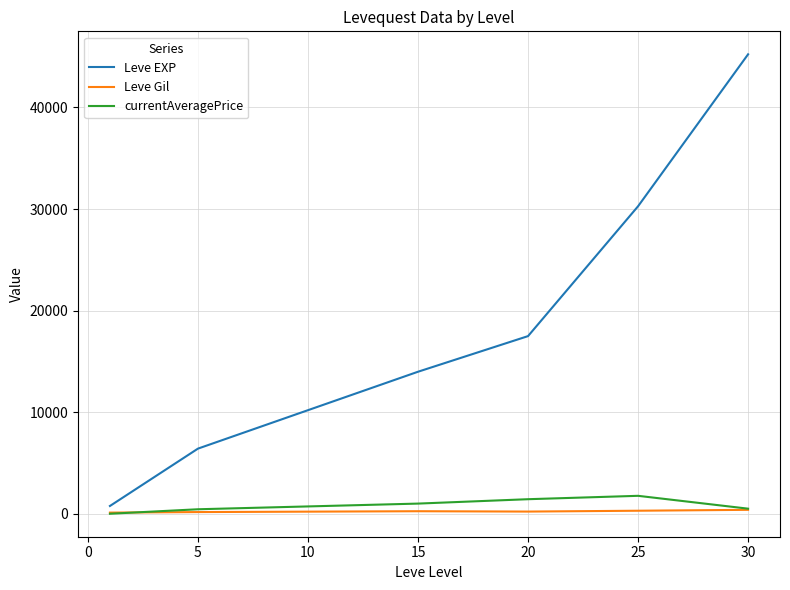

True or false: currentAveragePrice has more than 0 interior local peaks.

True